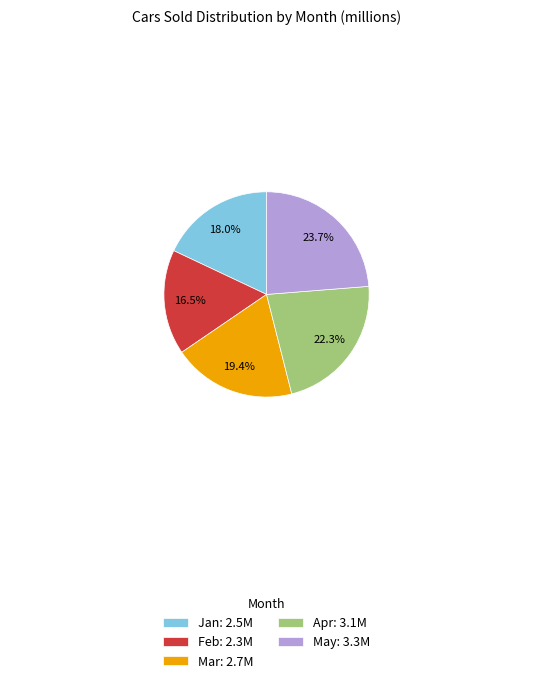

Does Feb account for over 50% of the chart?

No